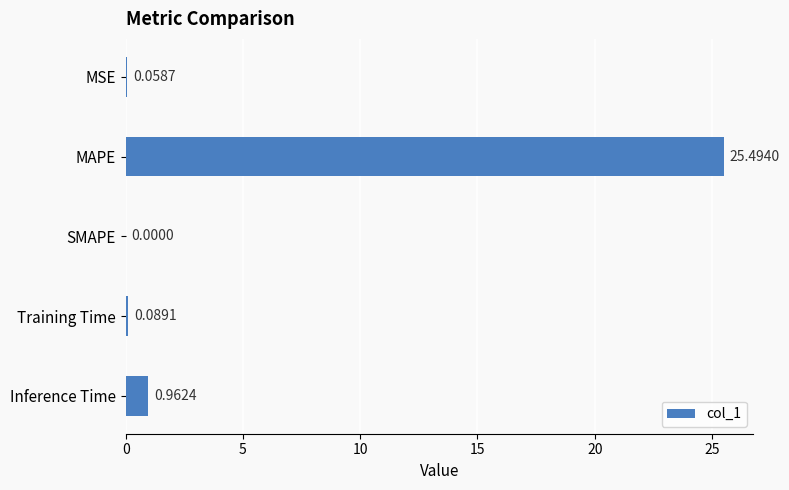

At which category does the chart reach its peak across all series?

MAPE